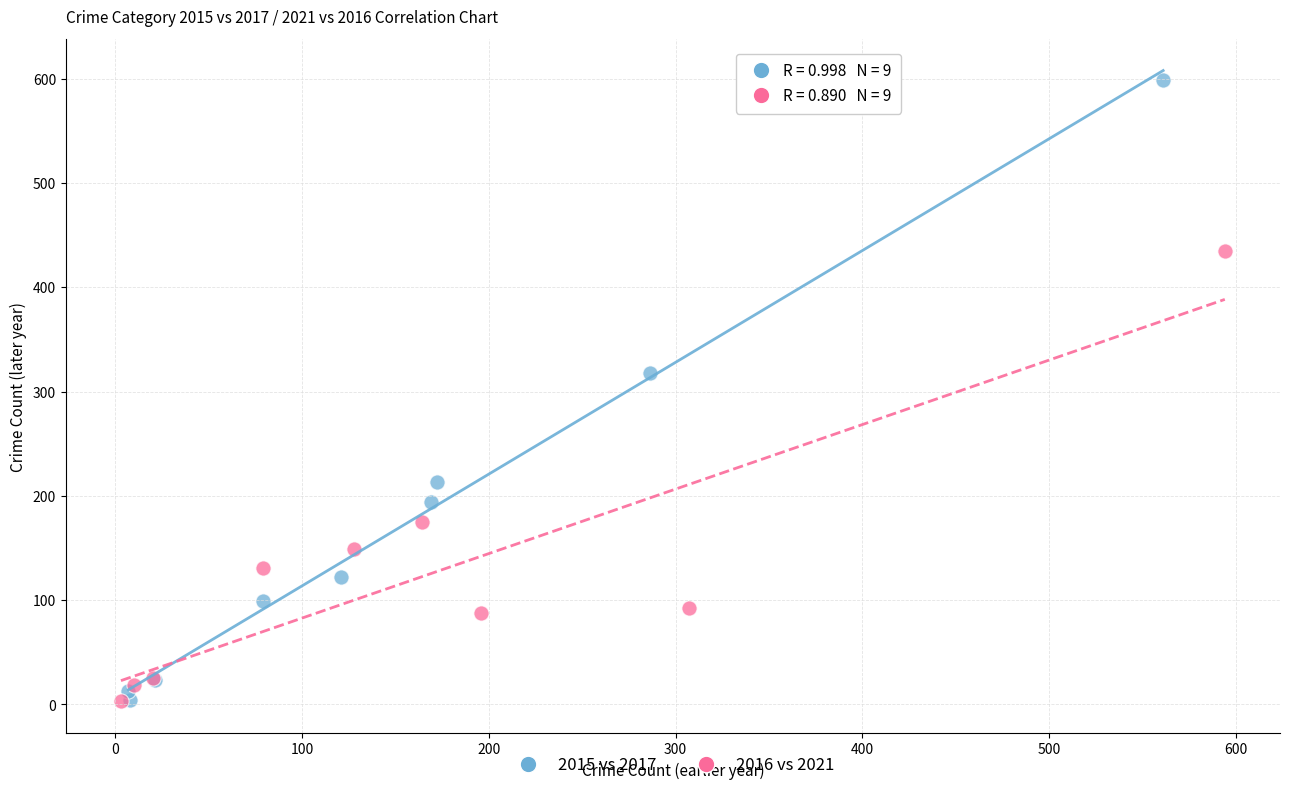

Which series contains the highest Y value?

2015 vs 2017